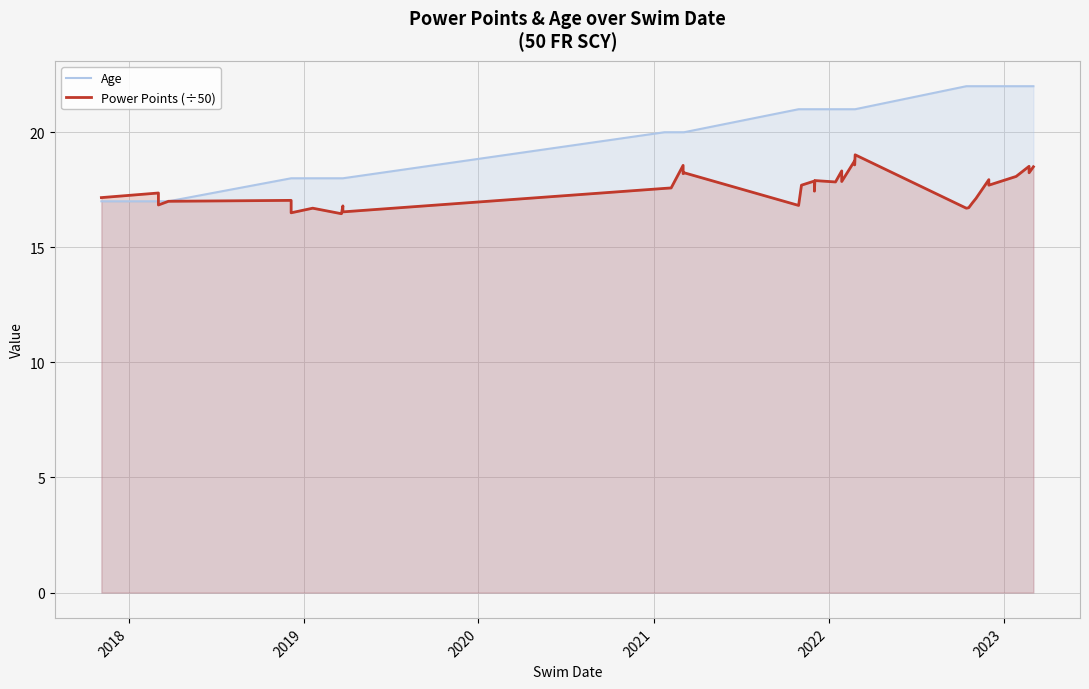

How many values in the Power Points (÷50) series are below 17?

10